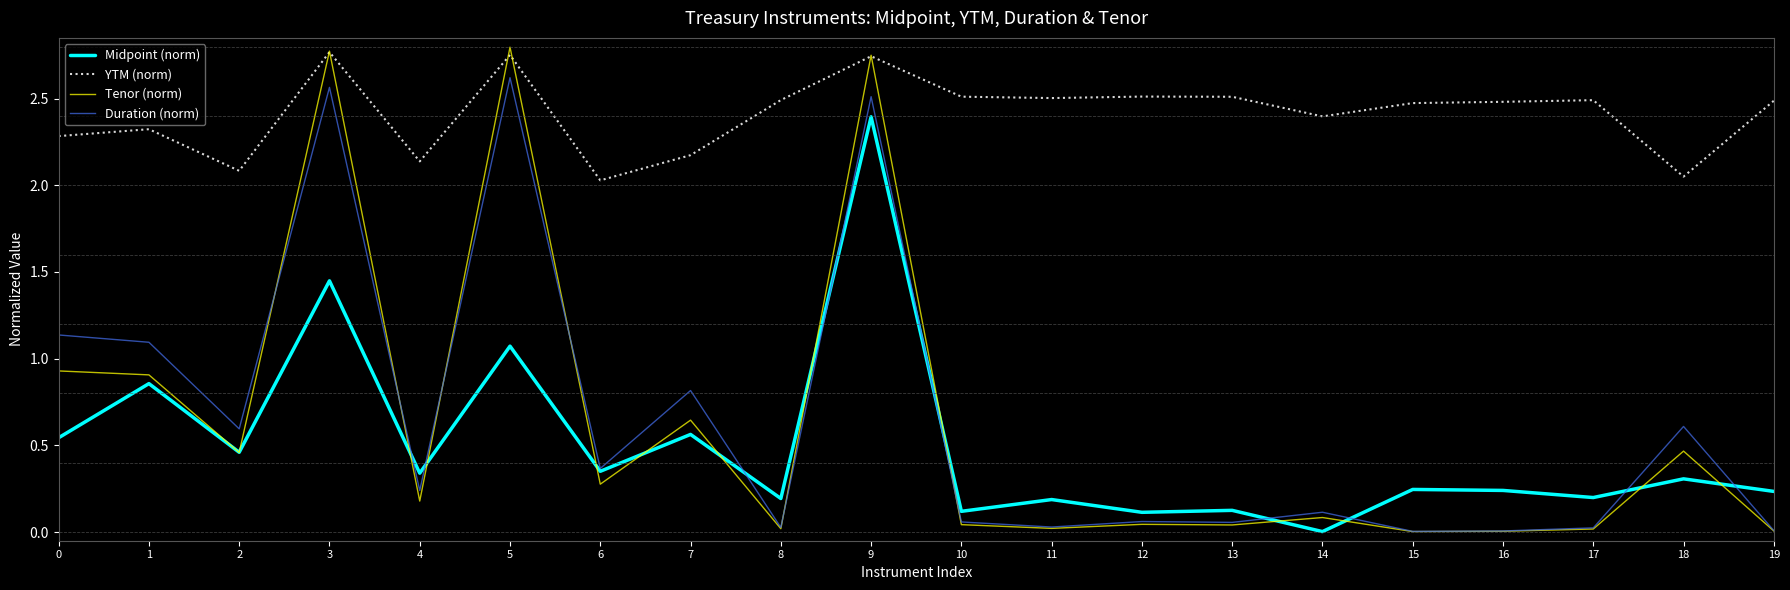

Is the value of Midpoint (norm) at 4 greater than the value of Tenor (norm) at 6?

Yes